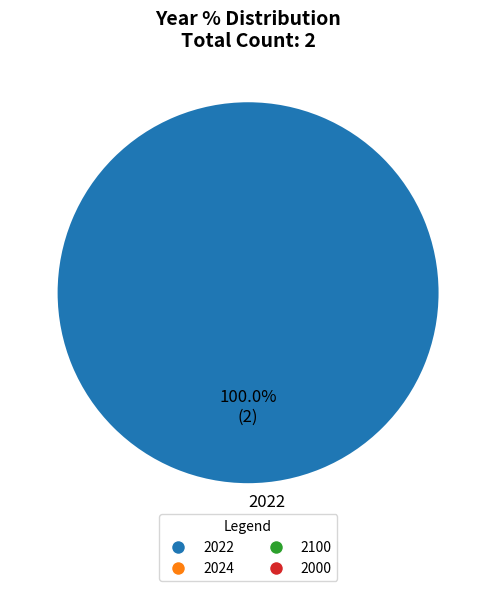

How many segments does this pie chart have?

1